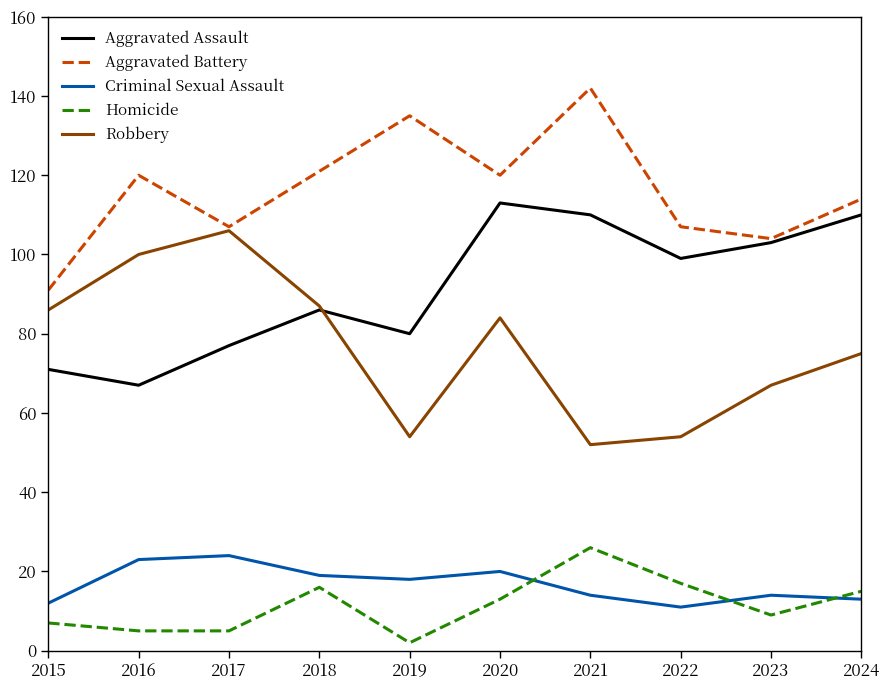

How many values in the Aggravated Assault series are below 99?

5